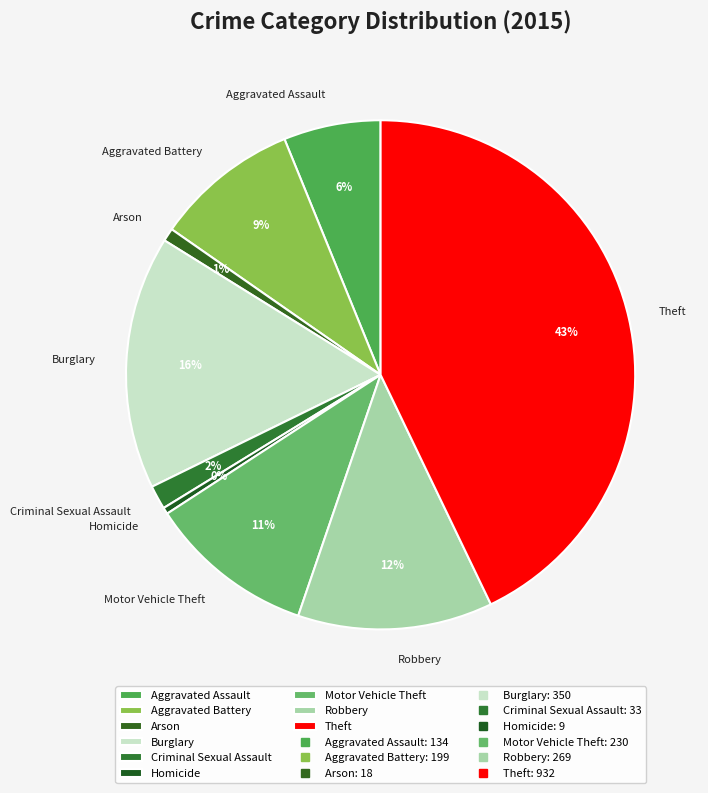

Is it true that Homicide is 0% of the pie?

True